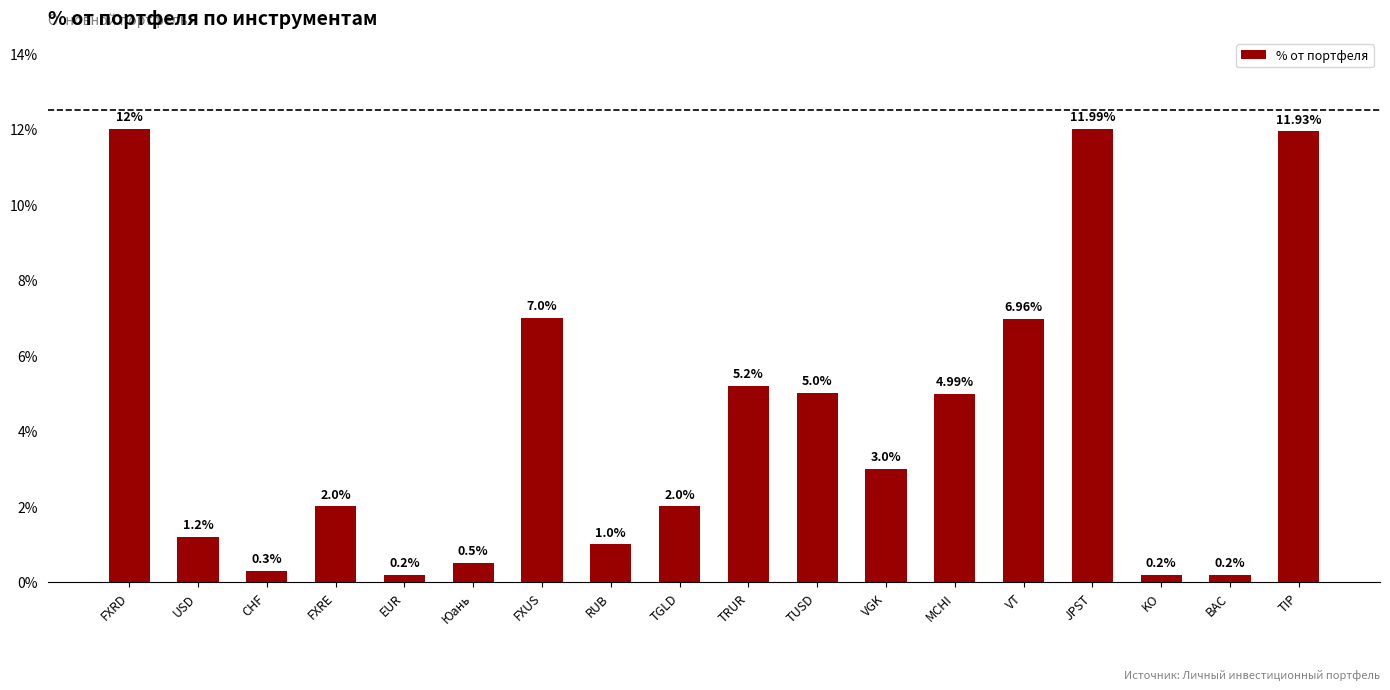

What is the value of the 13th bar from the left?

5.0